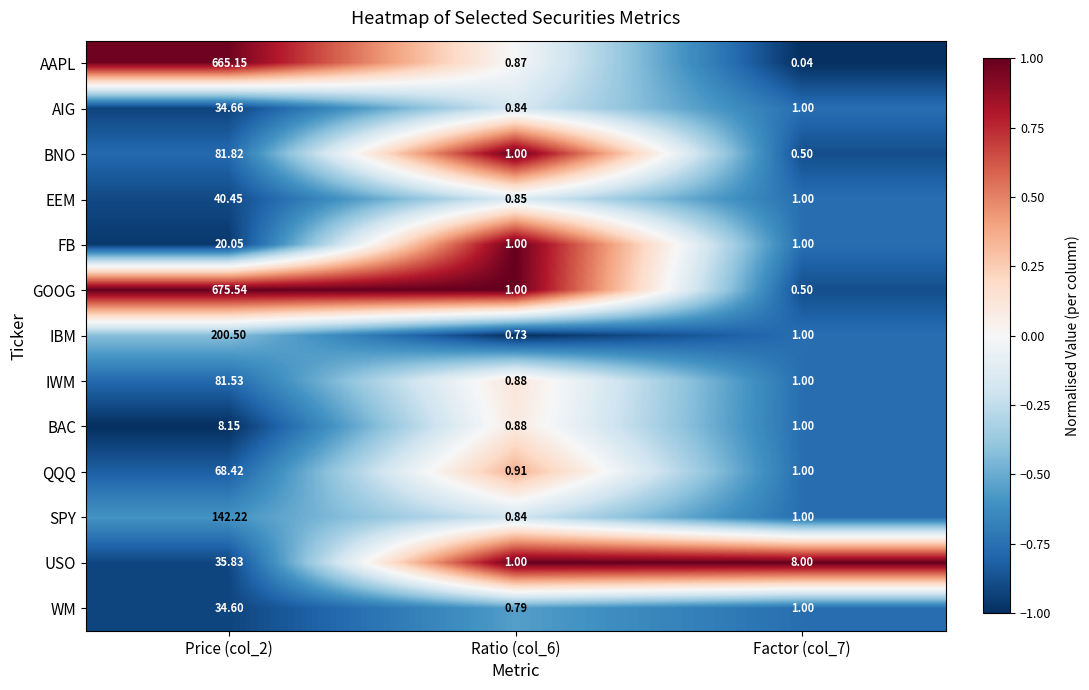

Which series has the widest spread of values?

GOOG